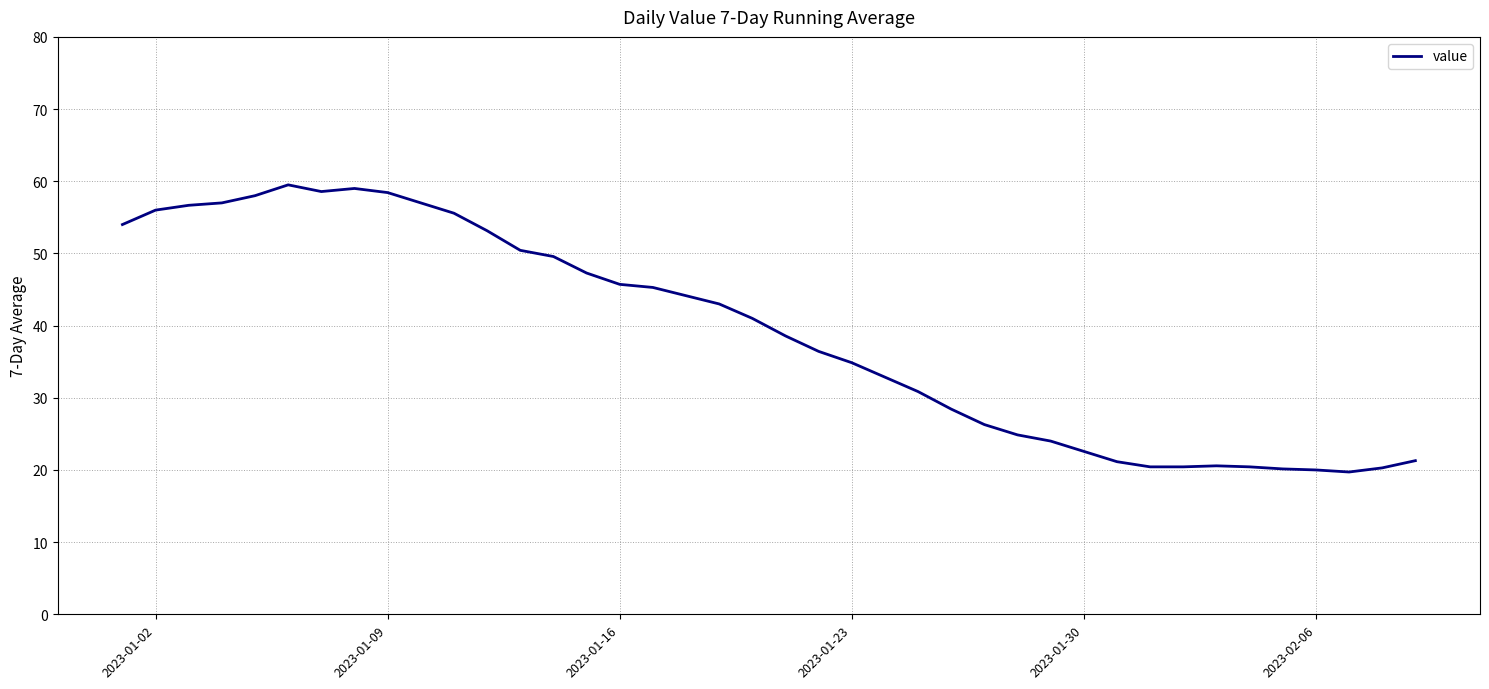

What is the average value?

38.8